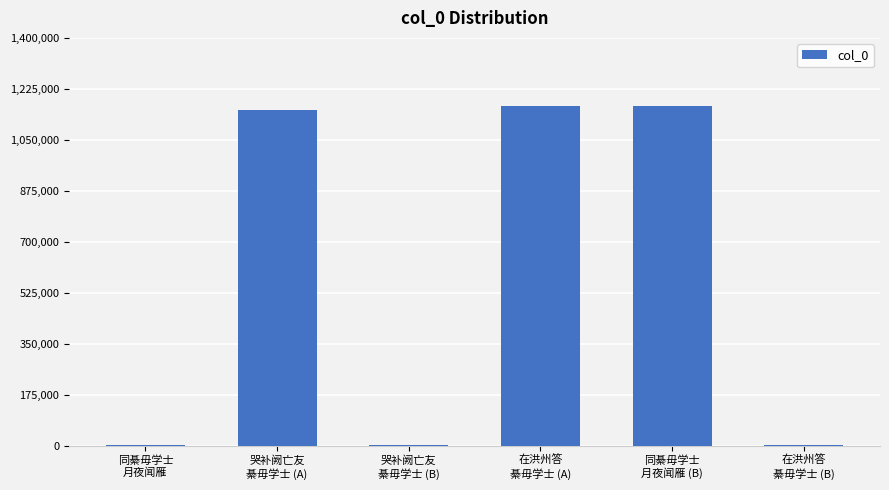

What is the greatest value displayed?

1165110